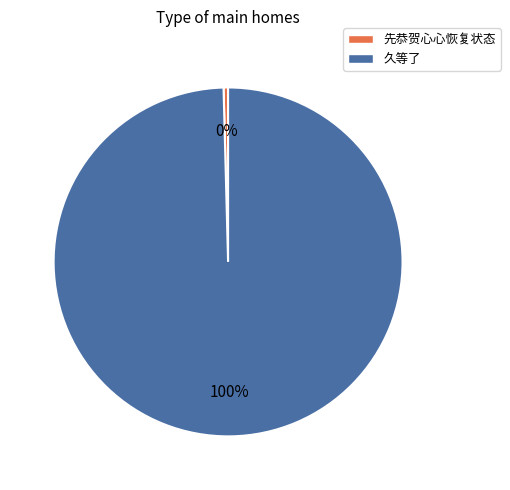

Which slice is the smallest?

先恭贺心心恢复状态